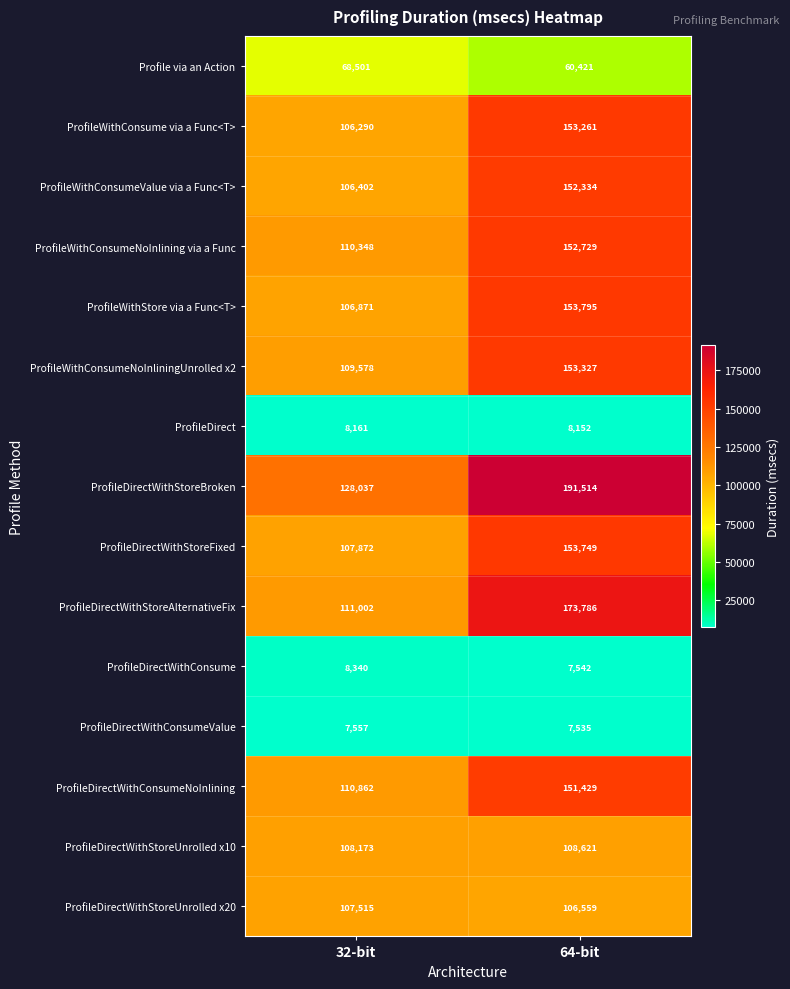

How many distinct data groups are displayed?

15